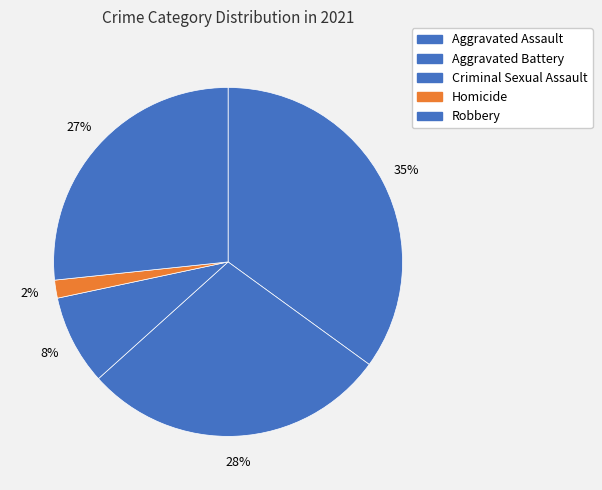

To the nearest percent, what is the difference between the largest and smallest slice percentages?

33%